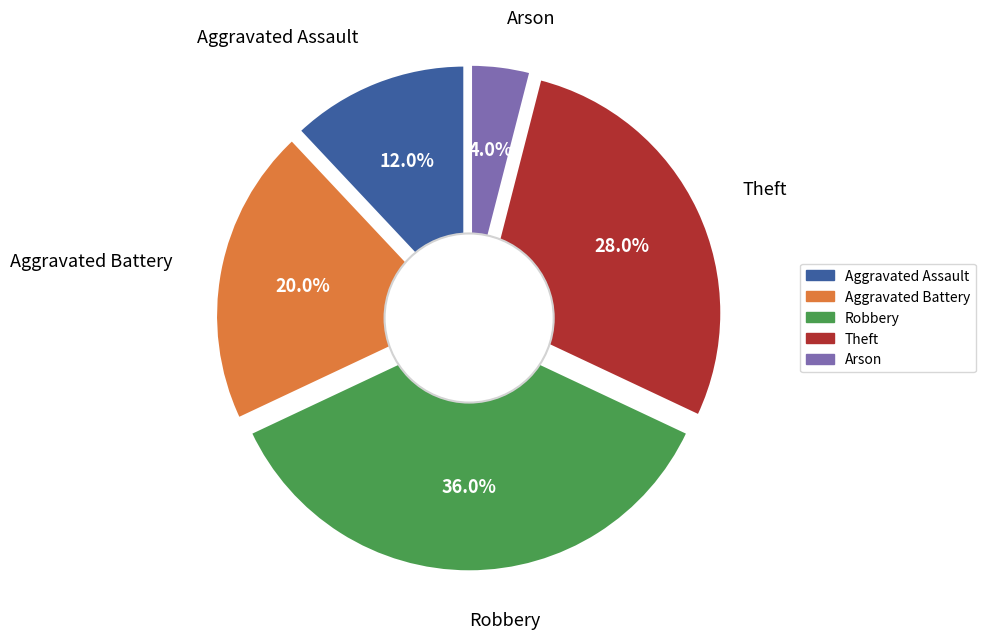

The Aggravated Battery slice represents 20% of the pie. True or false?

True